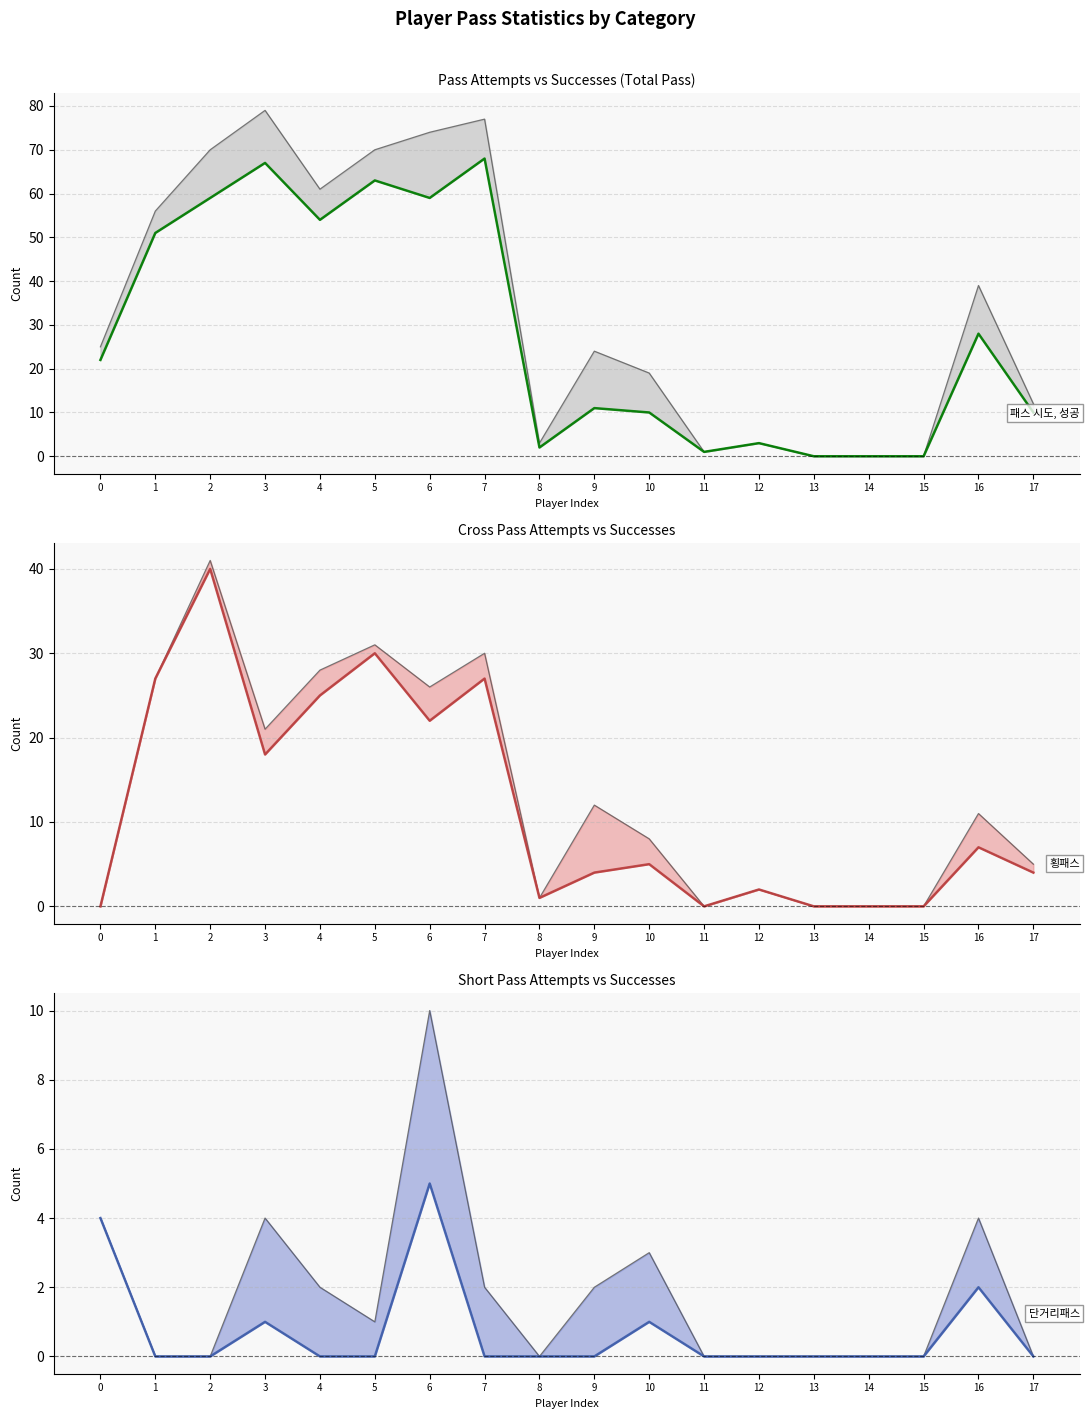

What is the sum of the 단거리패스 시도 values at 10 and 13?

3